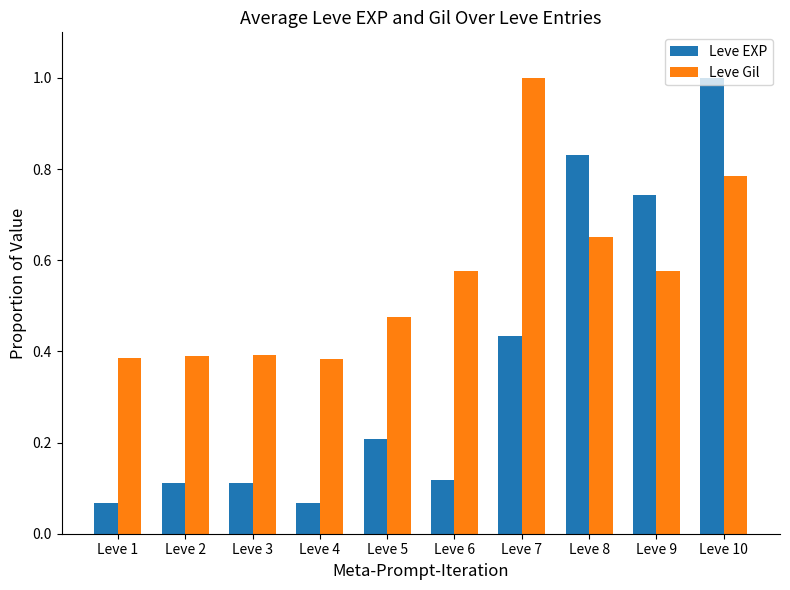

True or false: Leve Gil has a value of 0.4 at Leve 1.

True